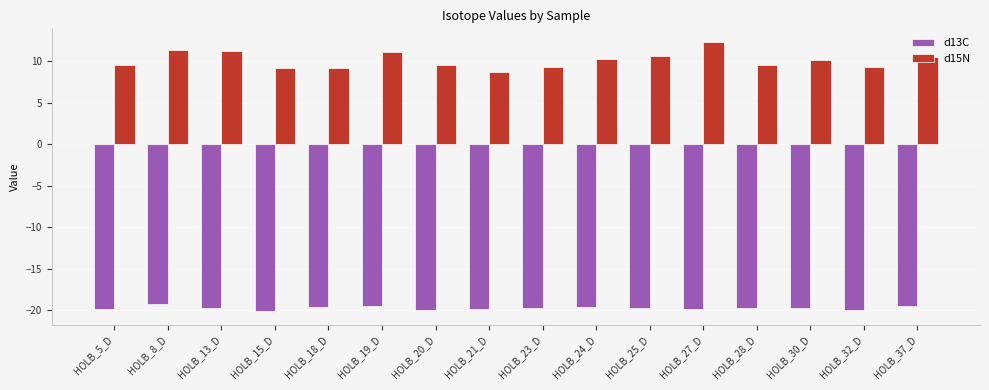

At how many categories does at least one series exceed 3?

16